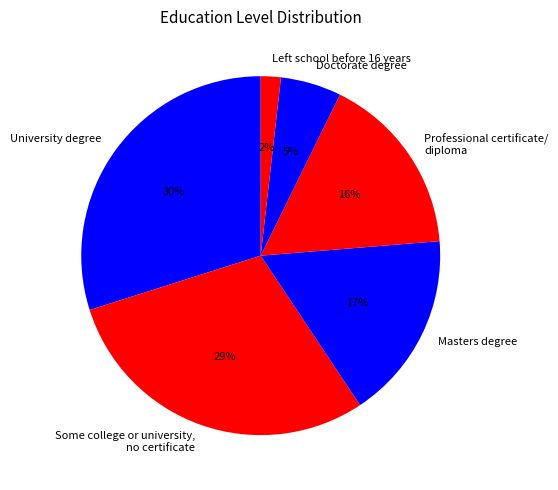

Is Some college or university, no certificate the majority of the pie?

No